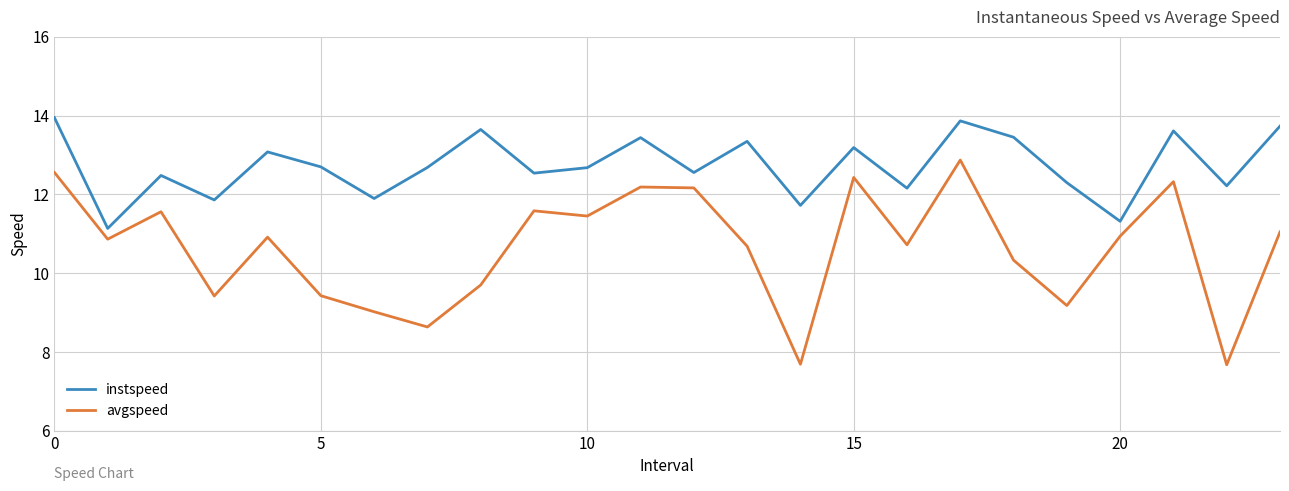

What is the difference between the maximum and minimum values in the instspeed series?

2.8